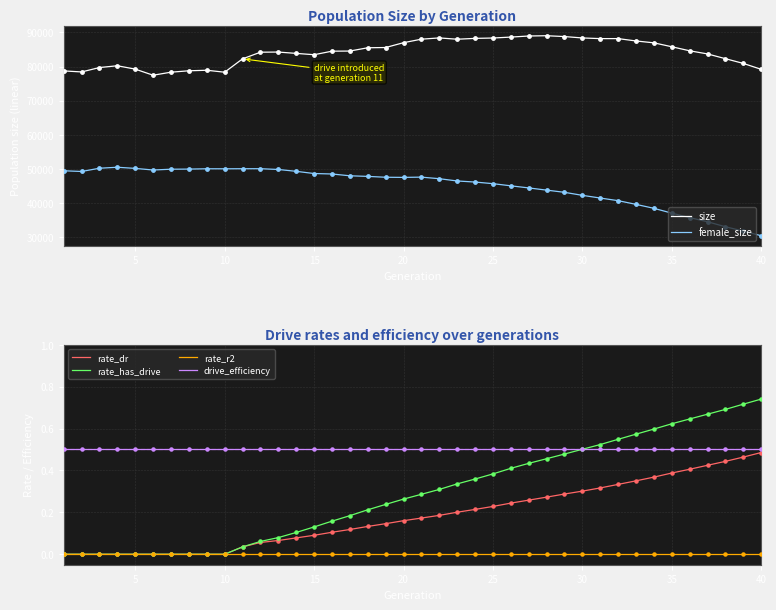

Which category has the highest value in the rate_has_drive series?

40